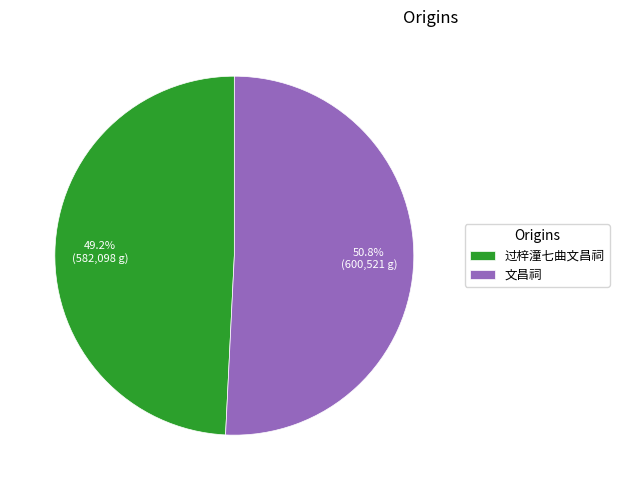

Rank the categories by value from highest to lowest.

文昌祠, 过梓潼七曲文昌祠